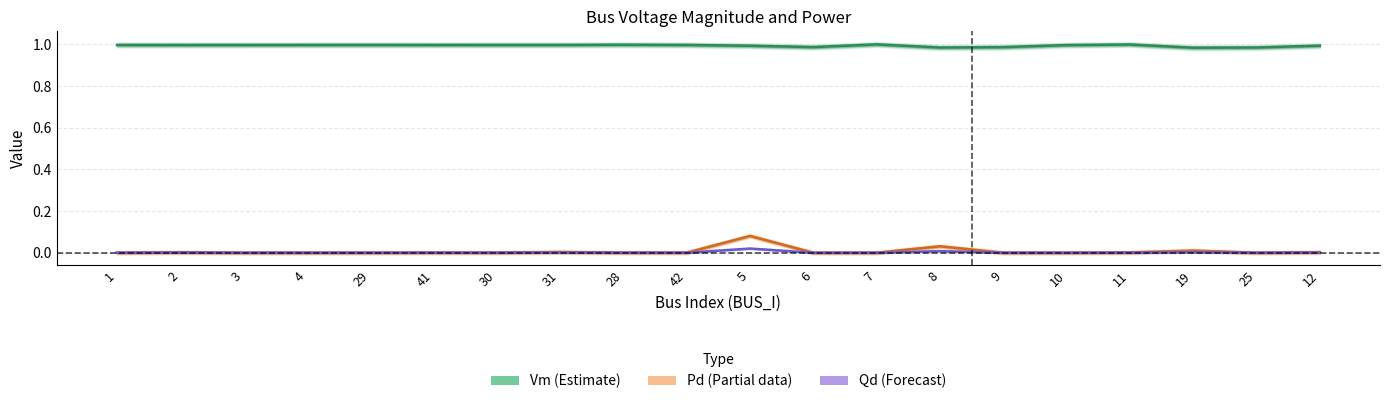

What position from the left is 31?

8